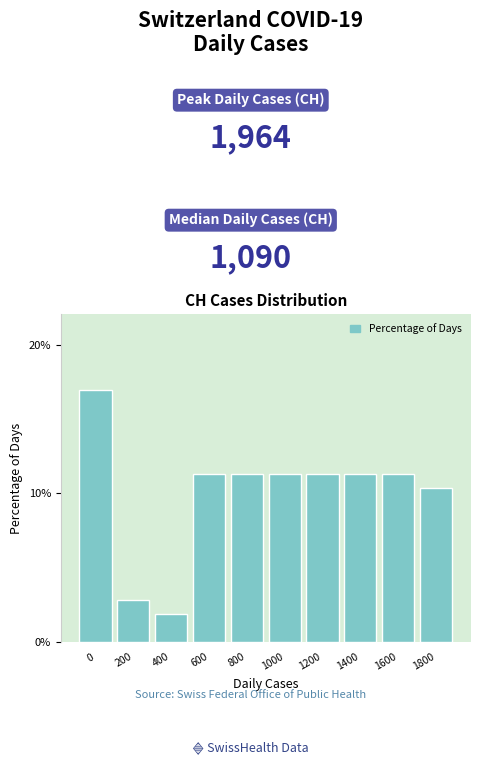

Reading right to left, transcribe all the data shown in this chart.

10.4	11.3	11.3	11.3	11.3	11.3	11.3	1.9	2.8	17.0